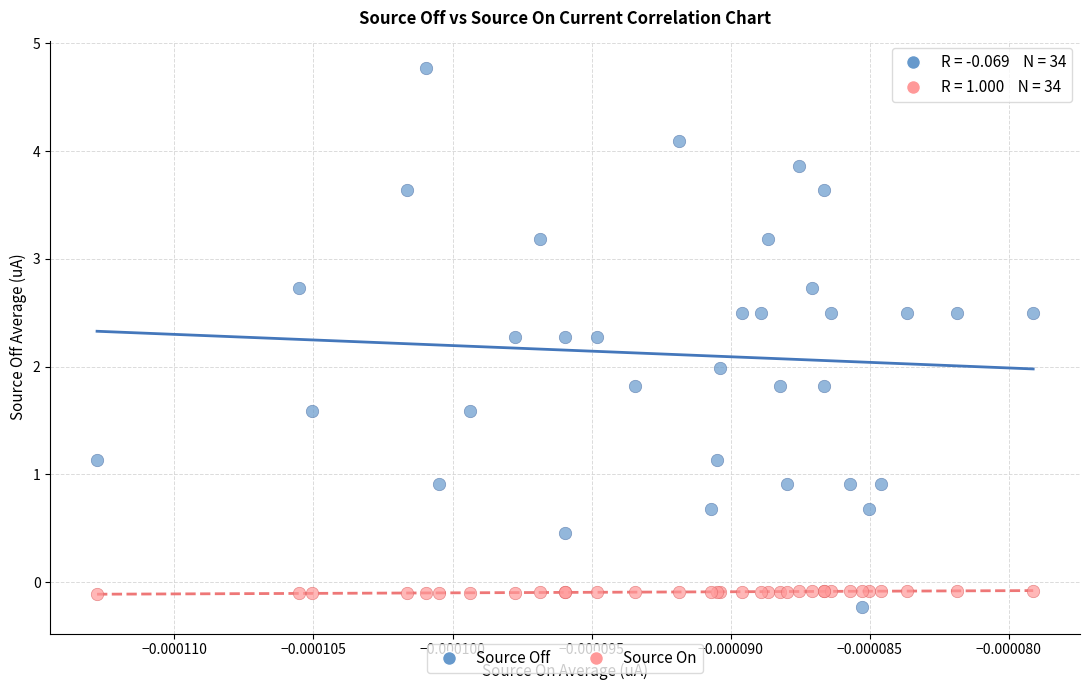

Which series contains the lowest Y value?

Source Off